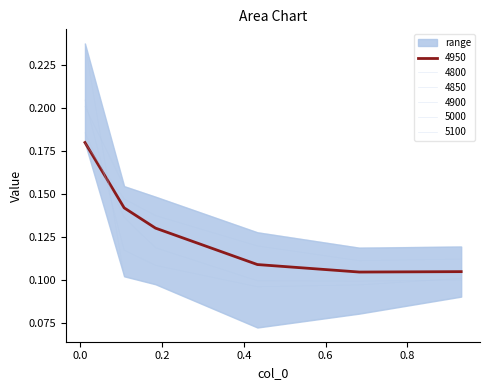

Between 0.1835616438356164 and 0.01095890410958904, which is larger?

0.01095890410958904